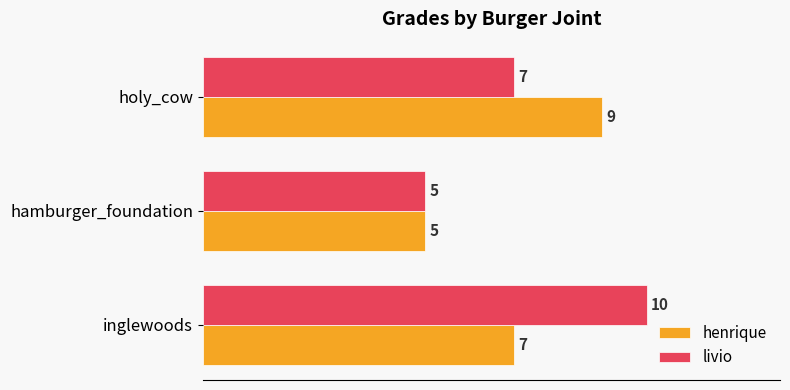

What is the difference between the highest and lowest values at inglewoods?

3